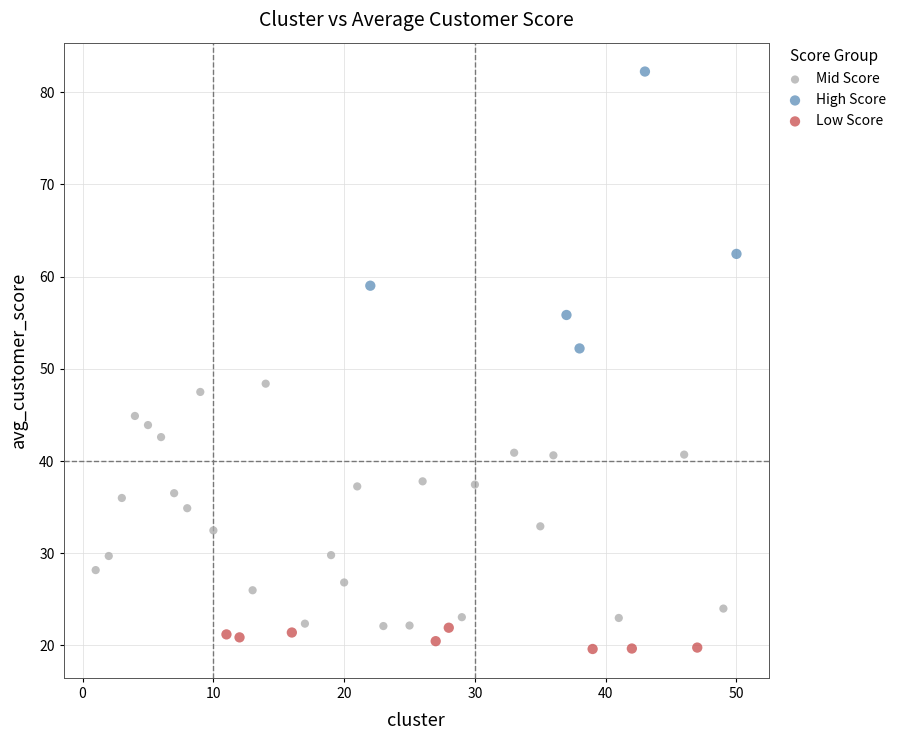

Which series reaches the maximum Y coordinate?

High Score